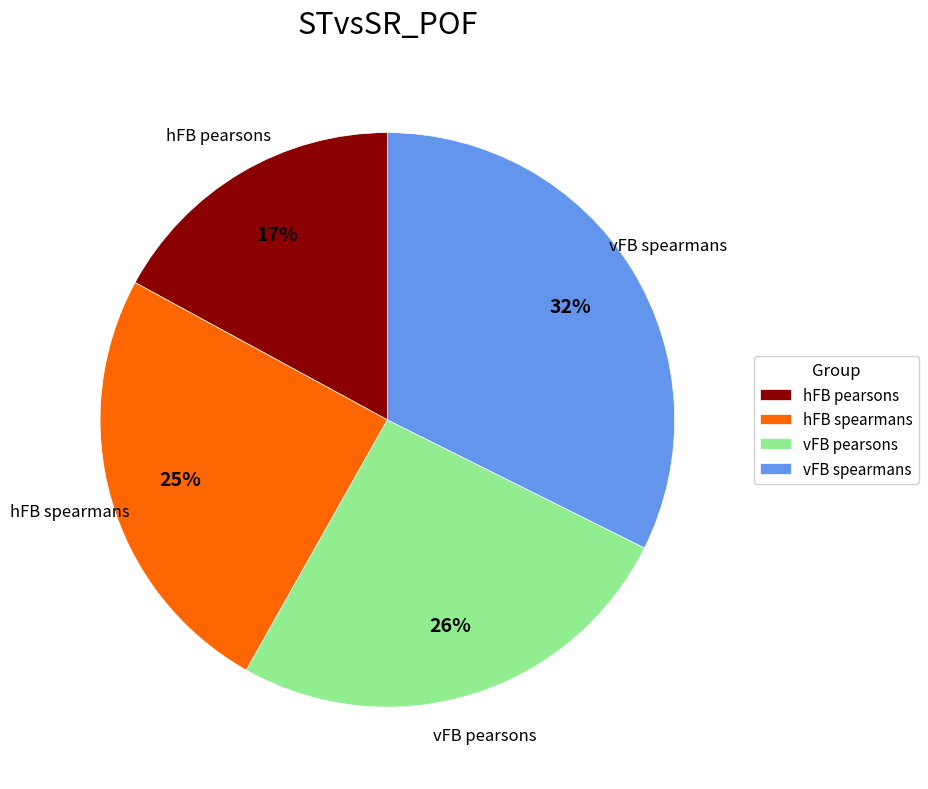

Which slice is the smallest?

hFB pearsons